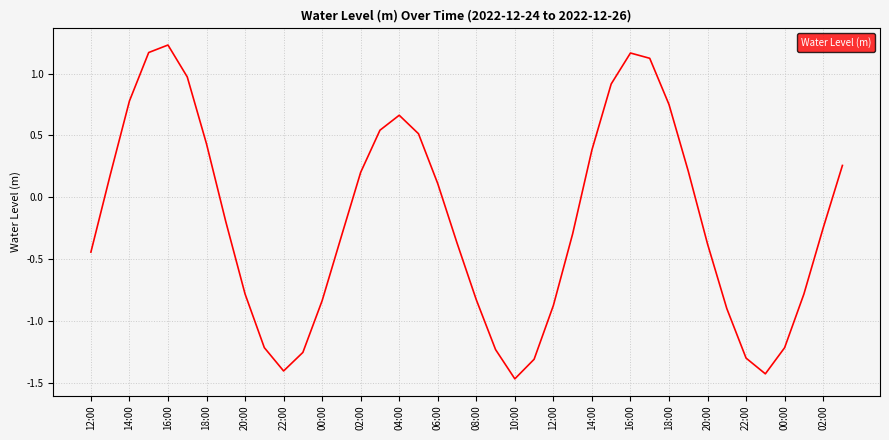

Is this an area chart (filled region under the line)?

No